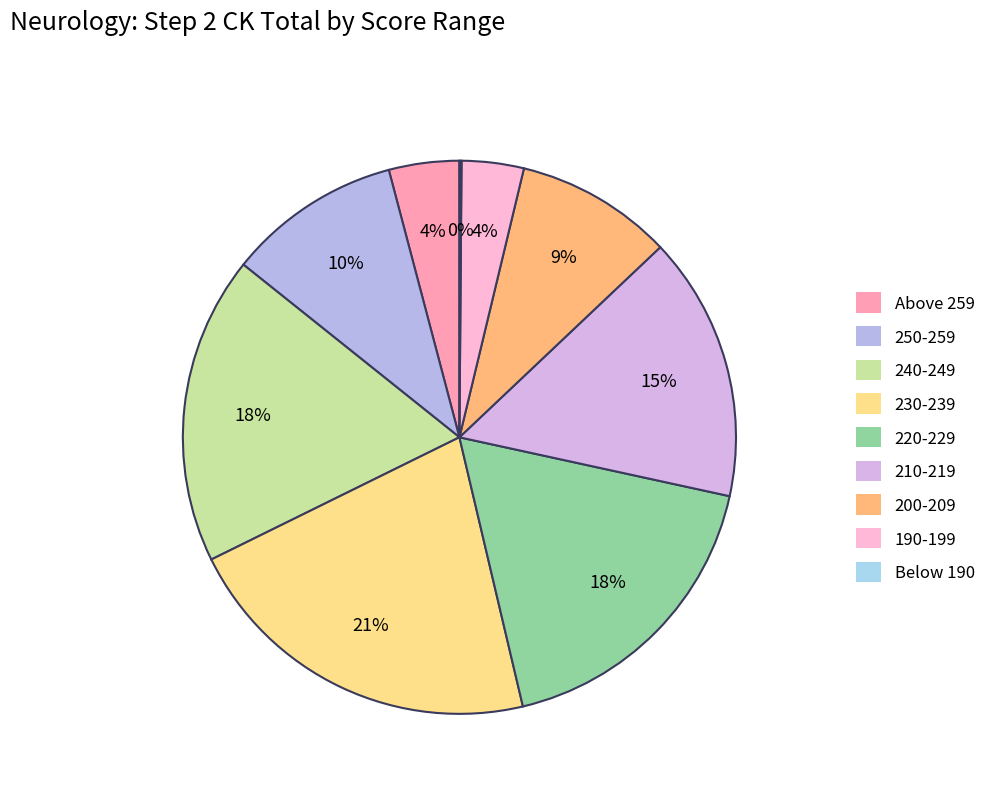

Is 220-229 the majority of the pie?

No